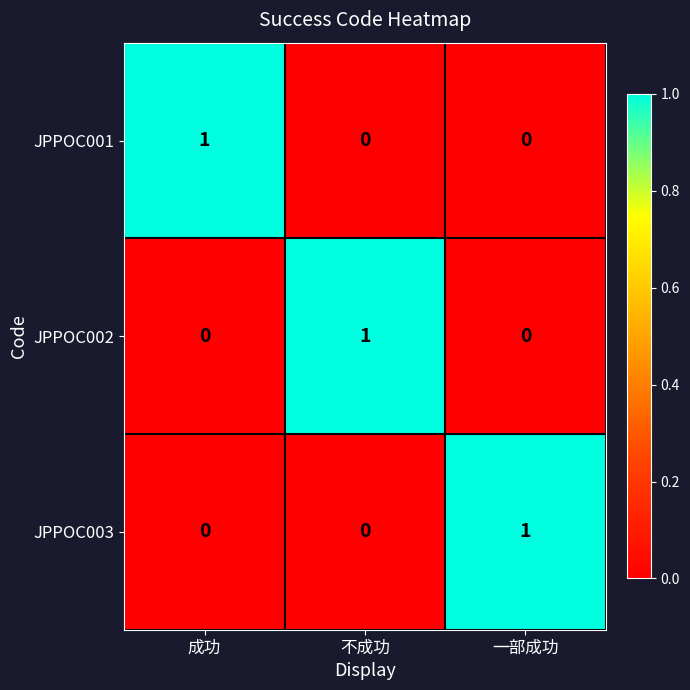

What is the difference between the highest and lowest values at 不成功?

1